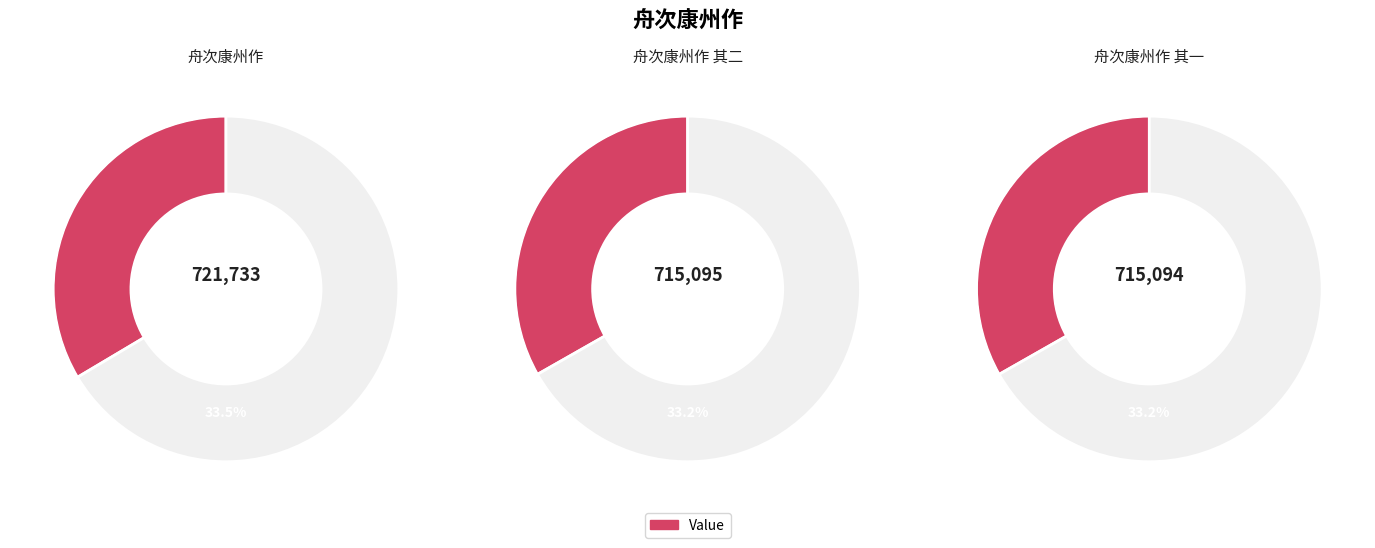

Rank the categories by value from highest to lowest.

舟次康州作, 舟次康州作 其二, 舟次康州作 其一